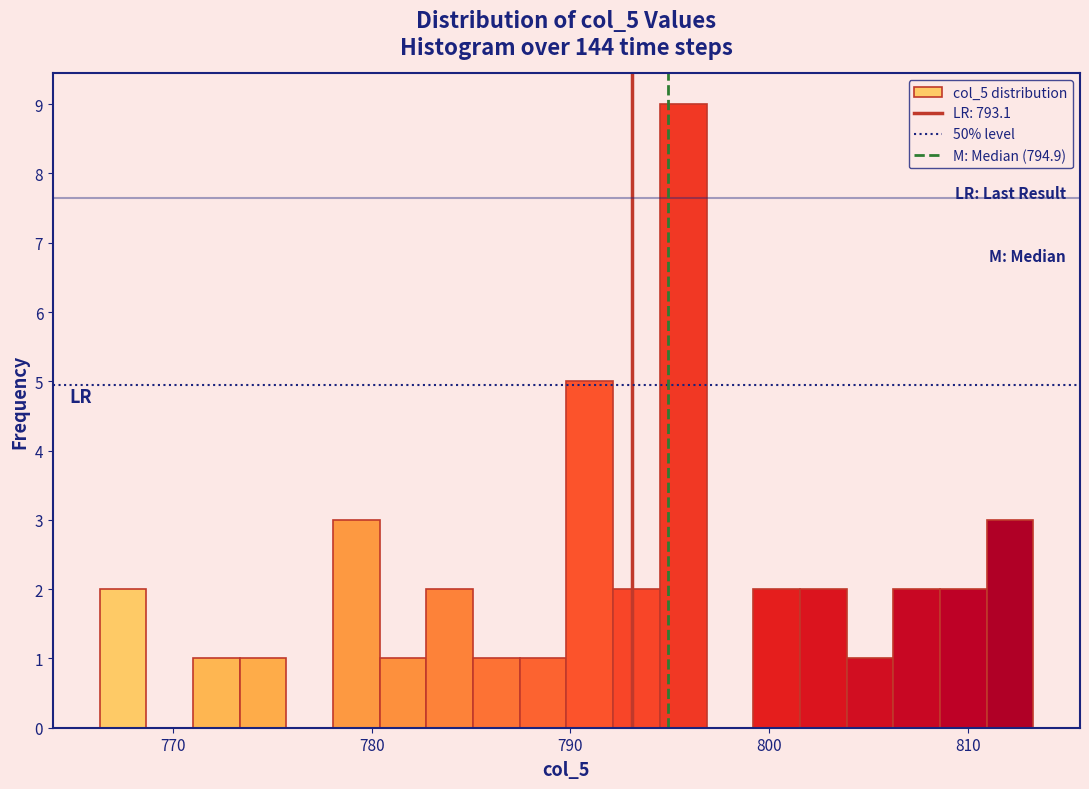

Read against the x-axis, roughly where is the centre of the tallest bar?

796